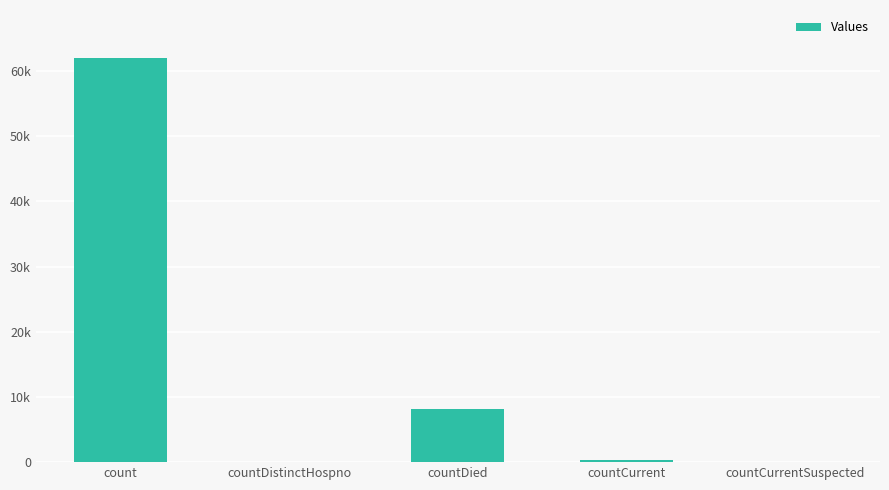

At which label is the value closest to 30969?

countDied